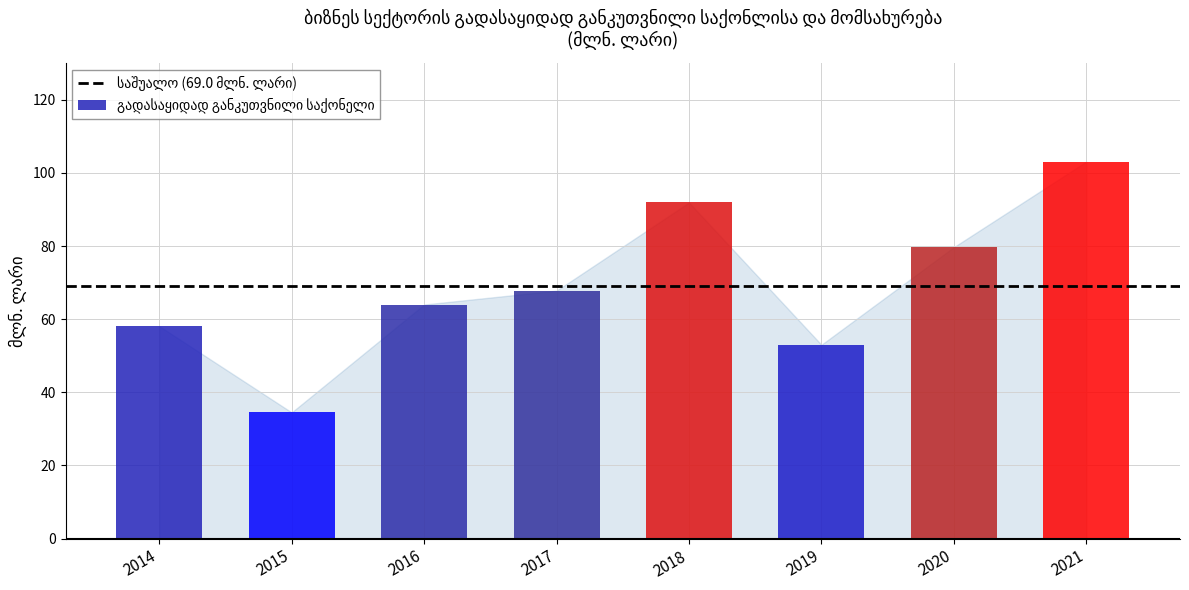

What is the sum of the values at 2019 and 2015?

87.5